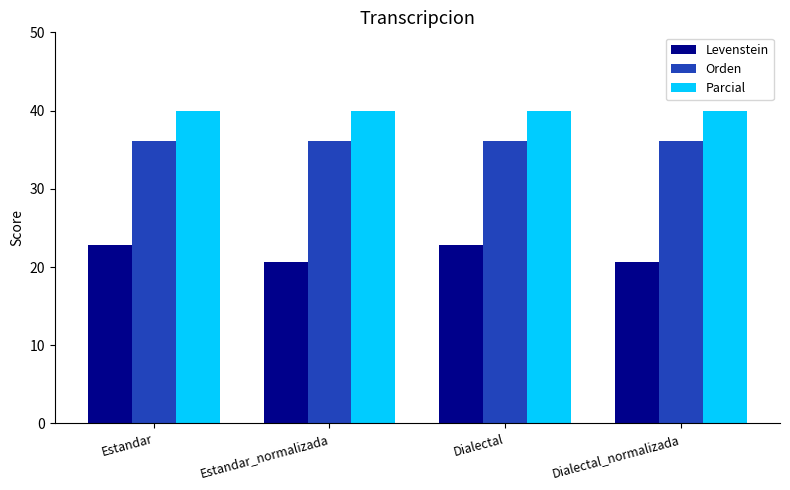

Is the value of Orden at Dialectal_normalizada greater than the value of Levenstein at Dialectal_normalizada?

Yes